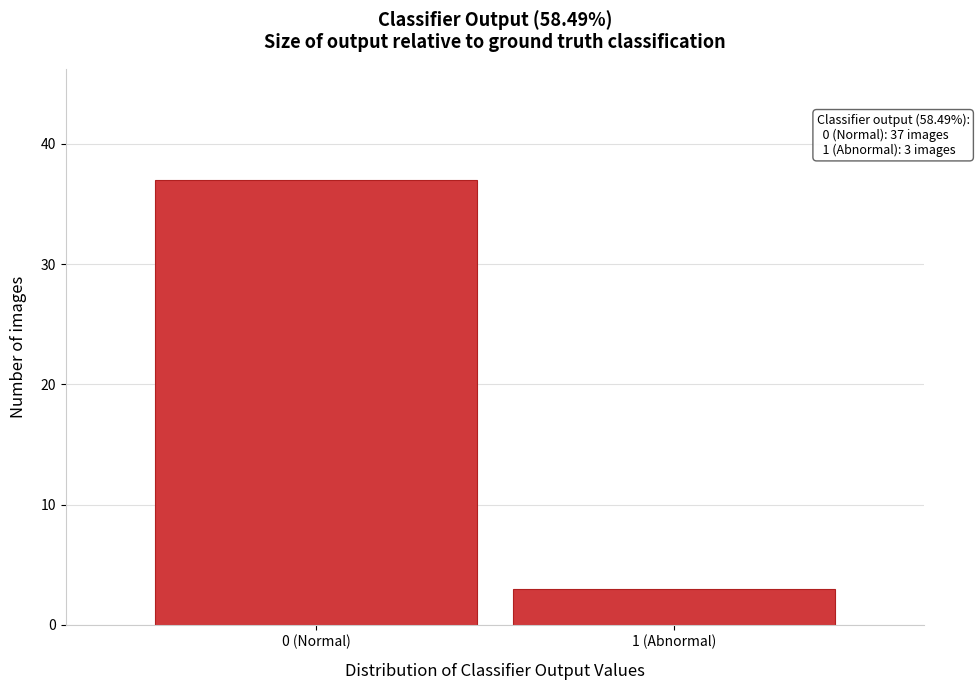

Reading left to right, list all the values displayed in this chart.

37	3